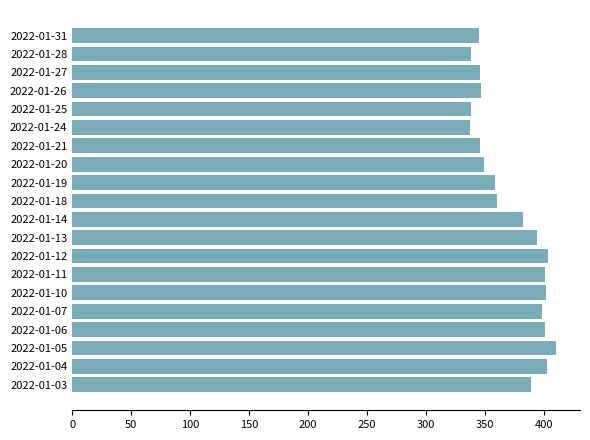

What is the maximum value shown in the chart?

409.8